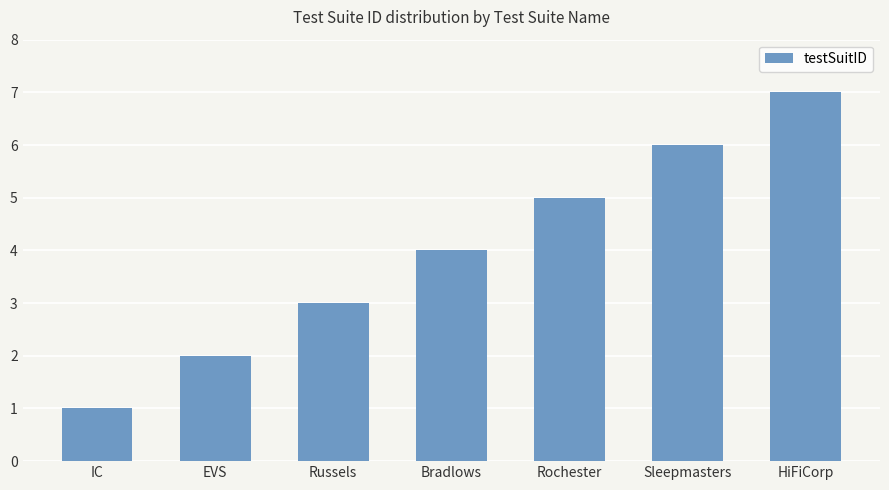

List the labels in order of value, smallest first.

IC, EVS, Russels, Bradlows, Rochester, Sleepmasters, HiFiCorp